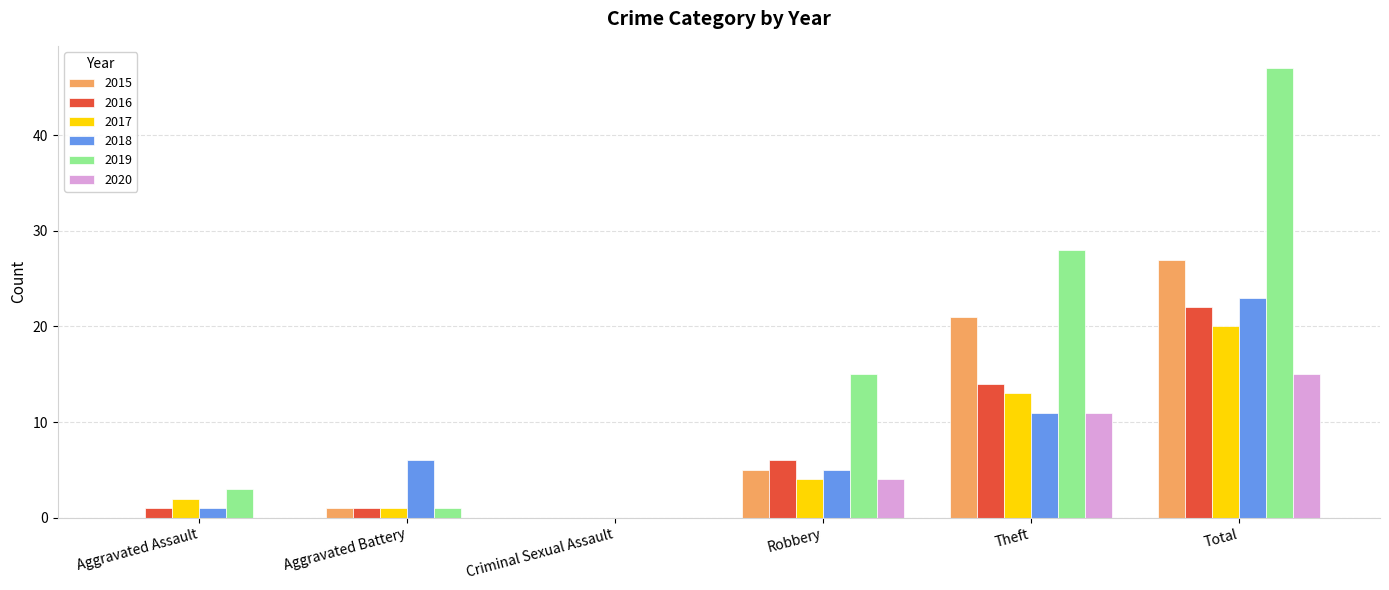

What is the sum of all 2020 values?

30